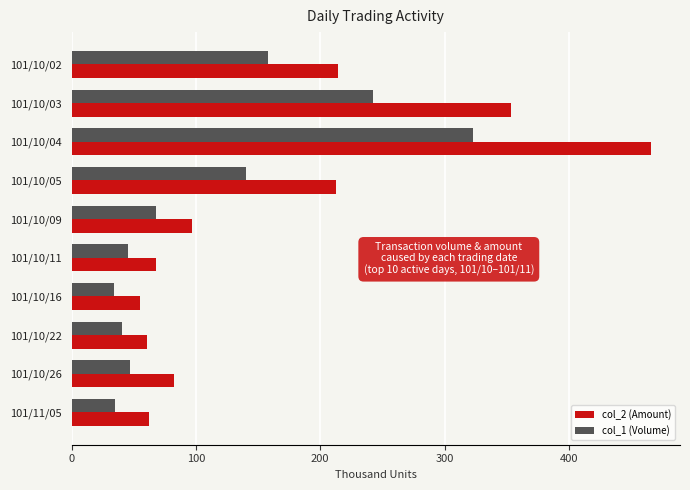

At 101/10/05, list the series in order from largest to smallest.

col_2 (Amount), col_1 (Volume)